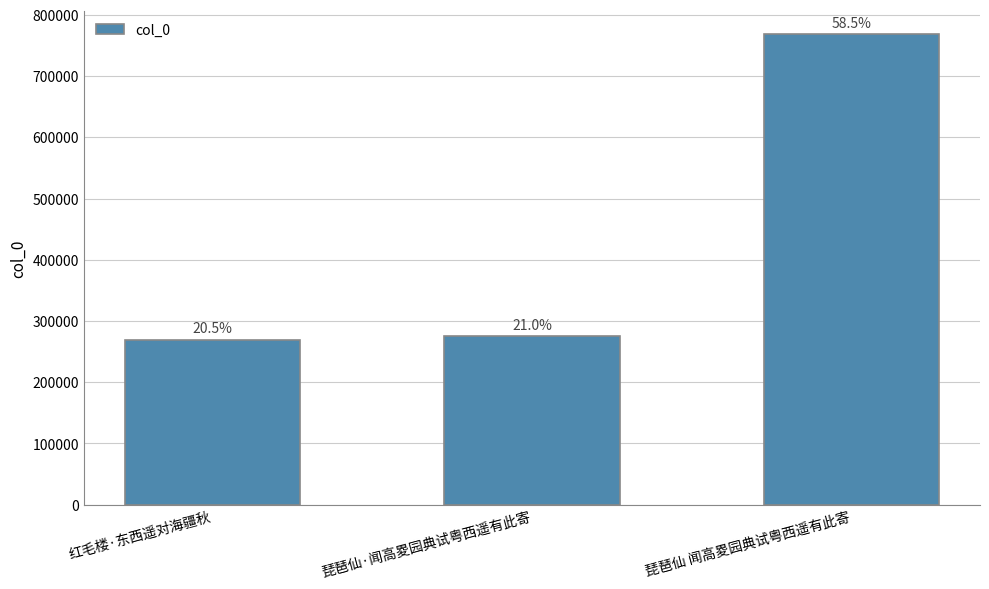

How many bars are there in total?

3